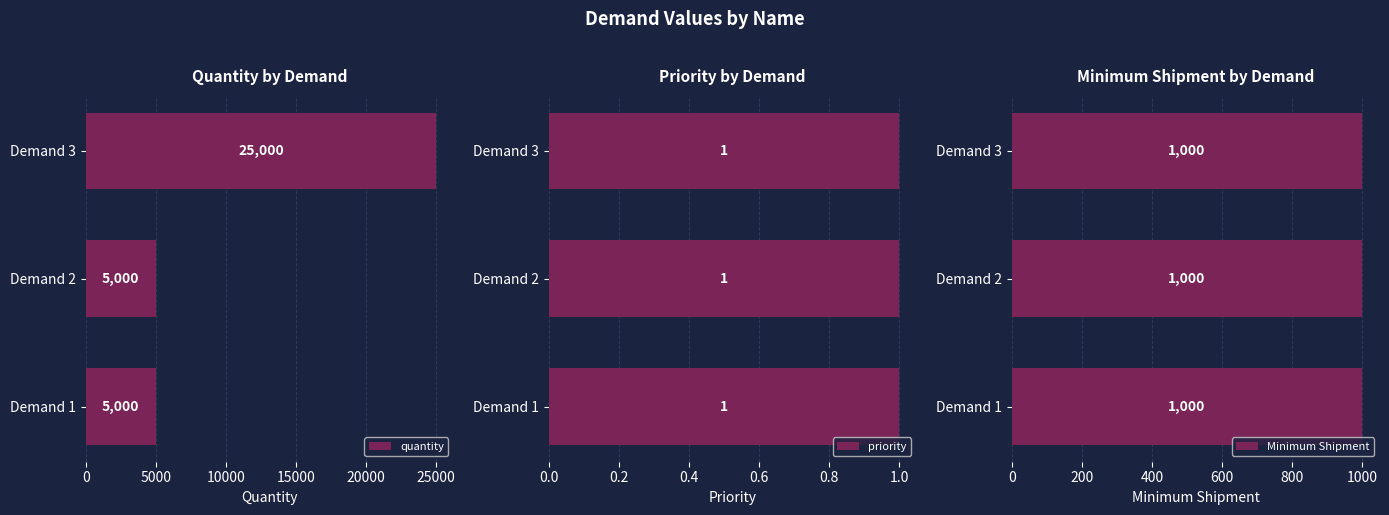

At how many categories does at least one series exceed 9259?

1